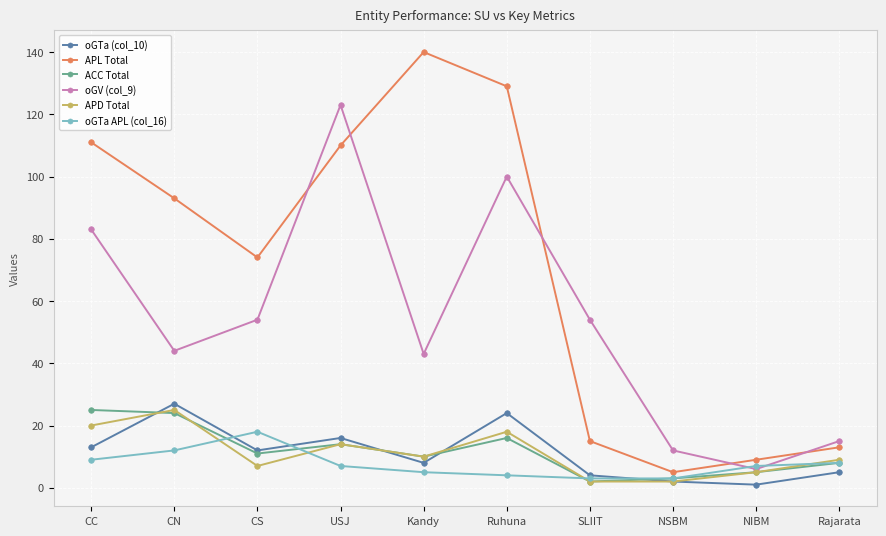

The oGTa (col_10) series shows 7 at USJ. True or false?

False